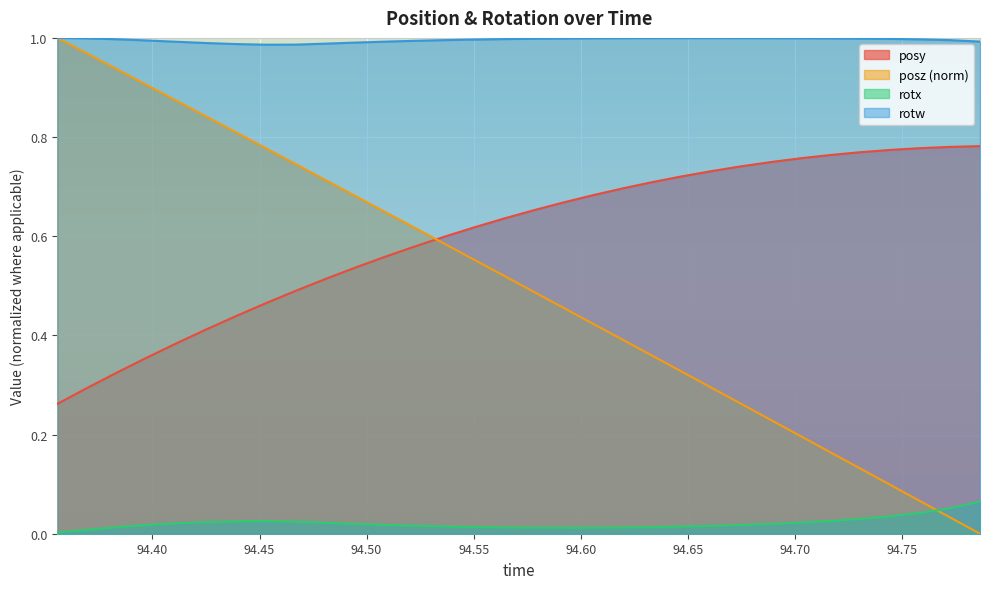

Which series has the largest range (max minus min)?

posz (norm)